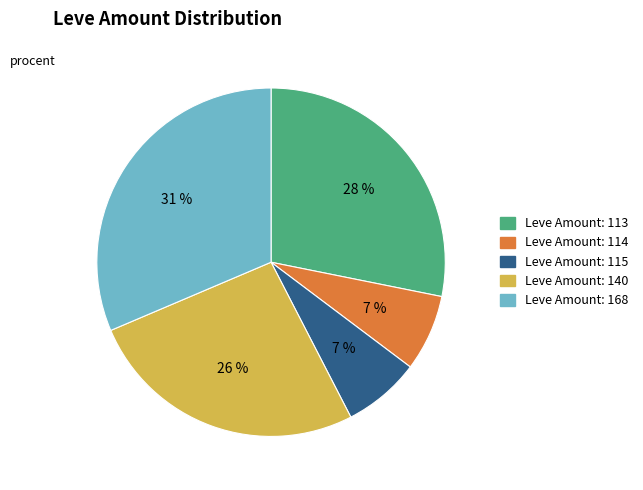

To the nearest percent, what is the average slice percentage?

20%